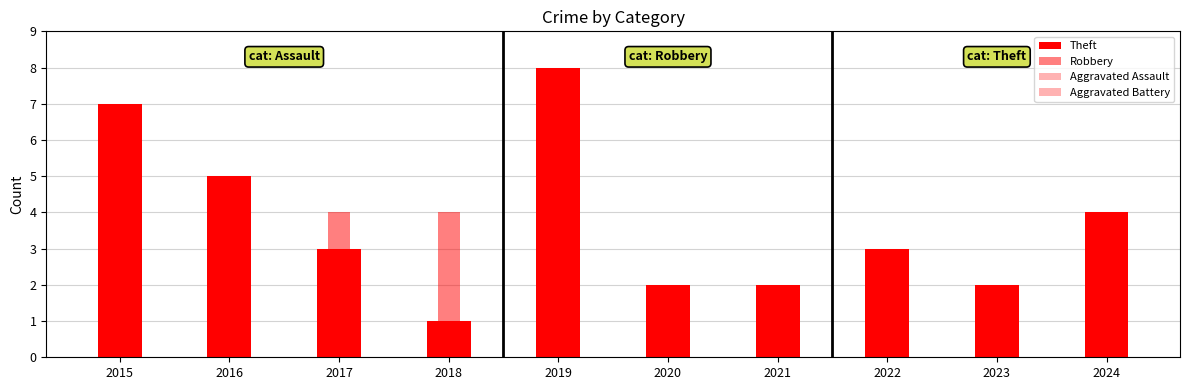

At which category does the chart reach its peak across all series?

2019